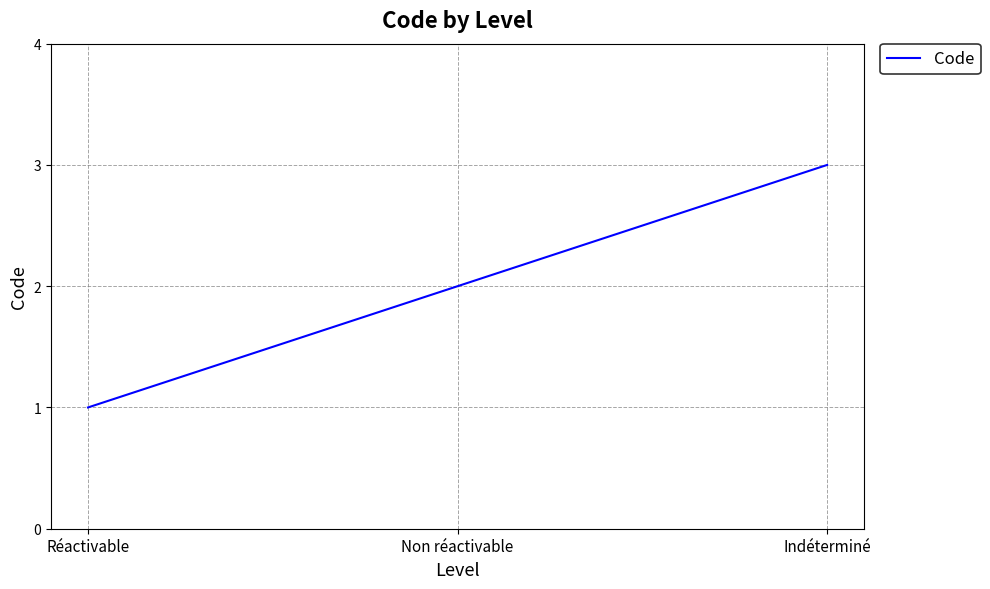

What is the average value?

2